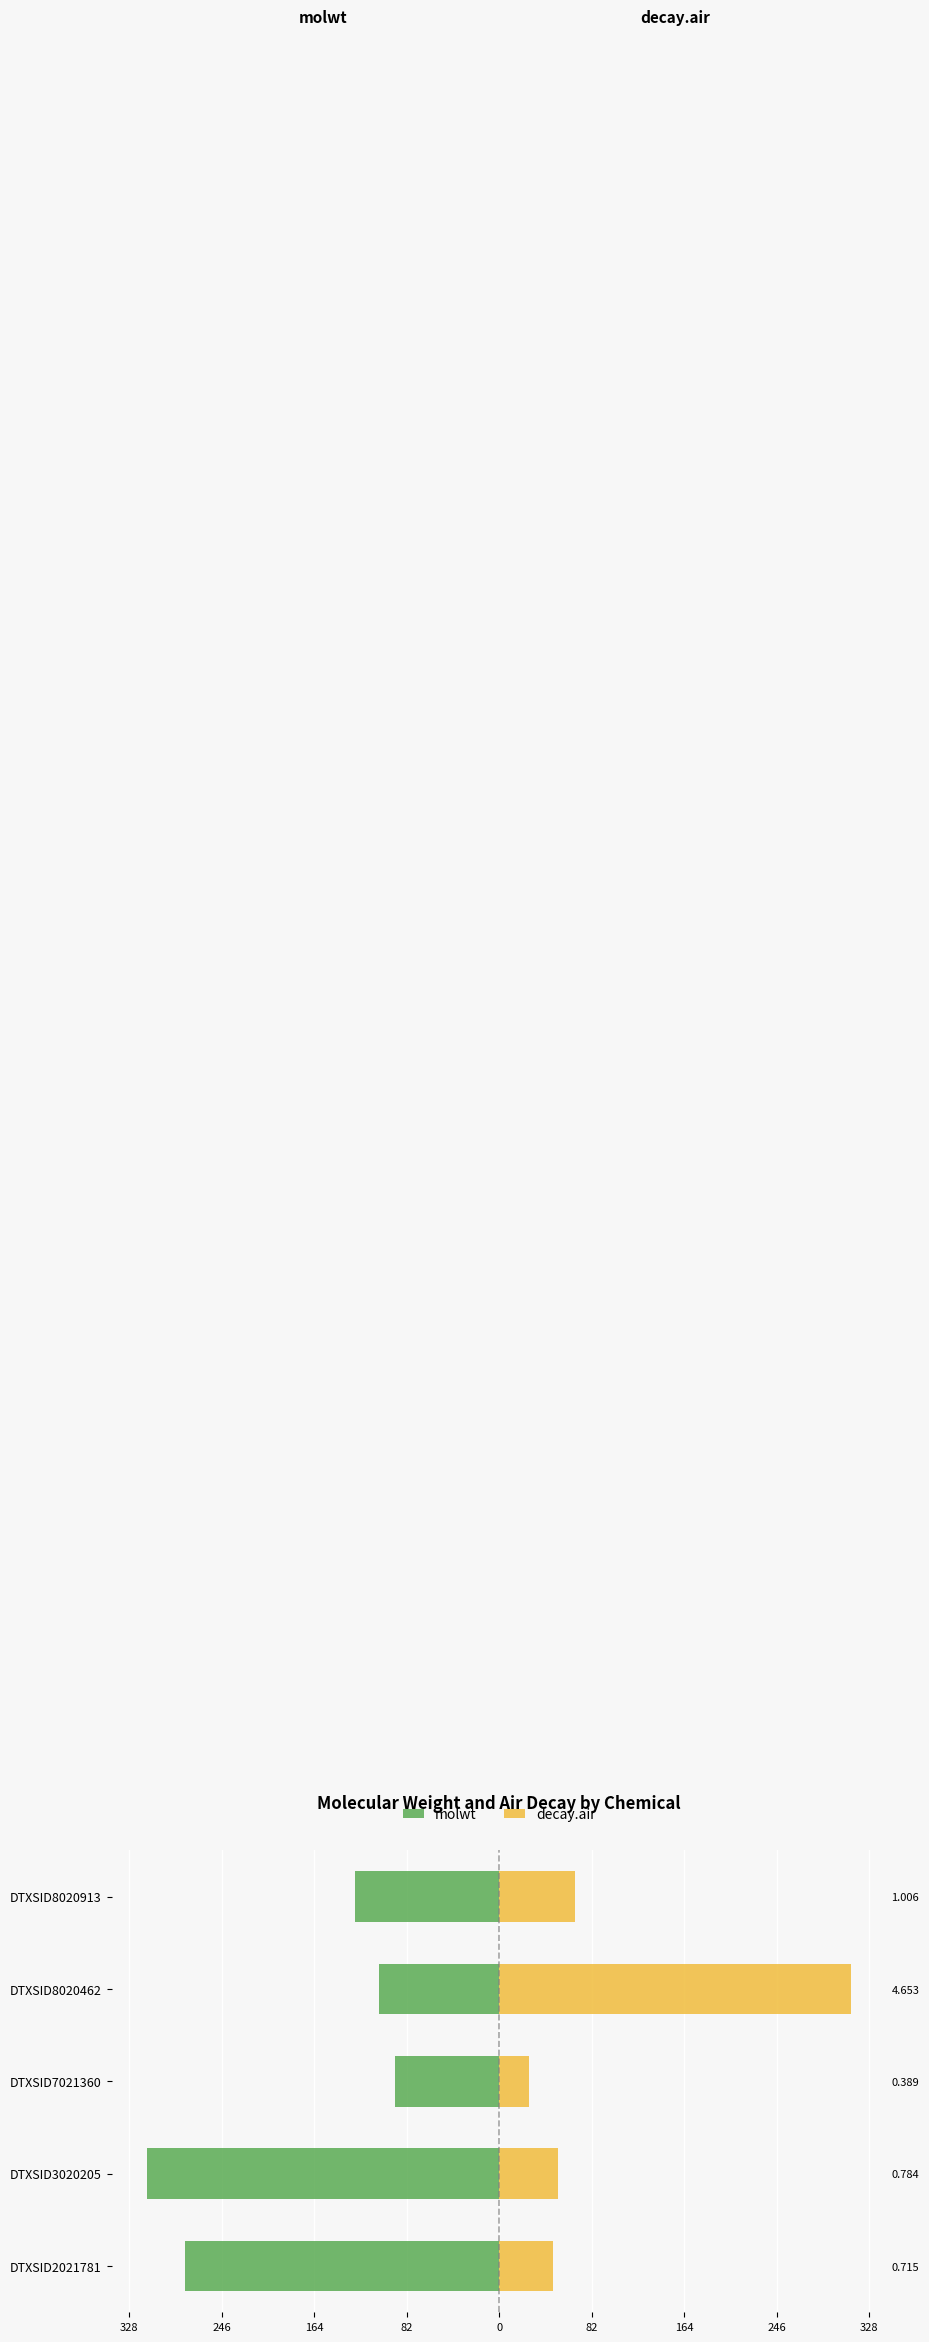

What is the spread (max minus min) of values at DTXSID8020913?

195.7